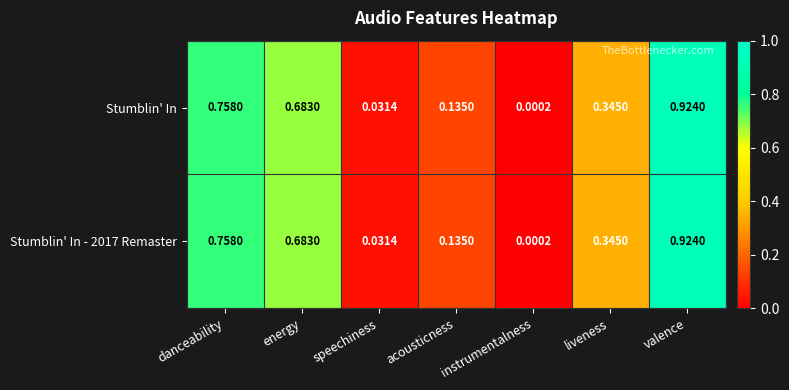

How many categories are shown in the chart?

7